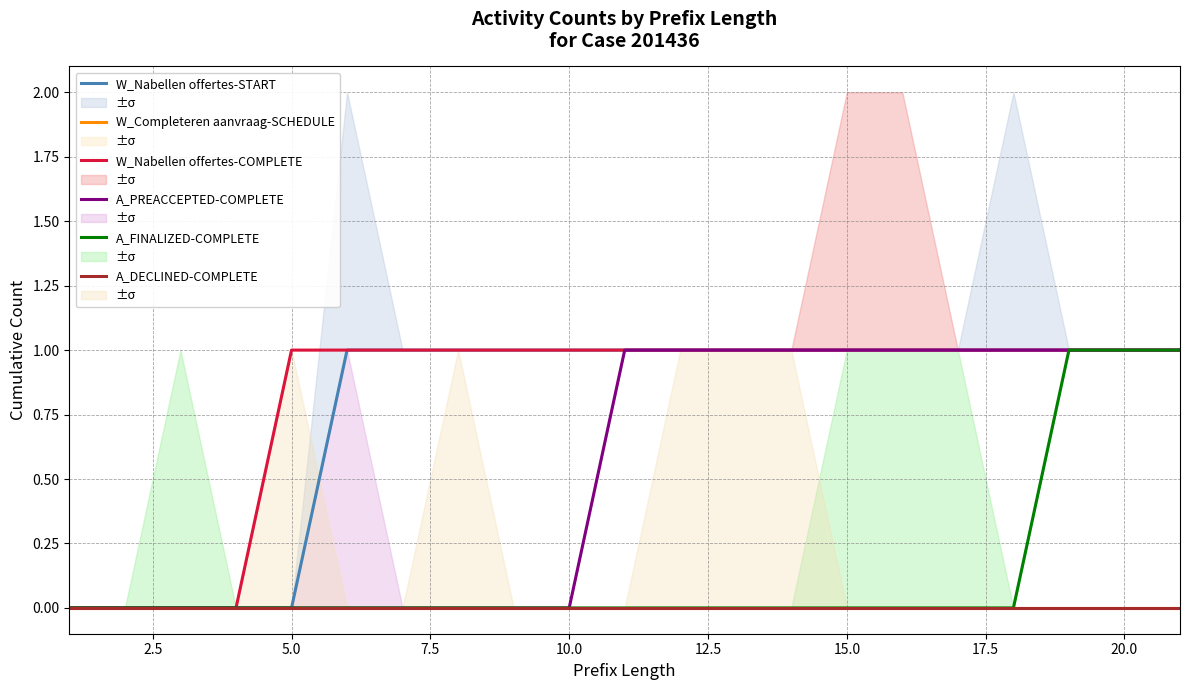

Reading left to right, extract all data points from this chart.

W_Nabellen offertes-START: 0	0	0	0	0	1	1	1	1	1	1	1	1	1	1	1	1	1	1	1	1
W_Completeren aanvraag-SCHEDULE: 0	0	0	0	0	0	0	0	0	0	0	0	0	0	0	0	0	0	0	0	0
W_Nabellen offertes-COMPLETE: 0	0	0	0	1	1	1	1	1	1	1	1	1	1	1	1	1	1	1	1	1
A_PREACCEPTED-COMPLETE: 0	0	0	0	0	0	0	0	0	0	1	1	1	1	1	1	1	1	1	1	1
A_FINALIZED-COMPLETE: 0	0	0	0	0	0	0	0	0	0	0	0	0	0	0	0	0	0	1	1	1
A_DECLINED-COMPLETE: 0	0	0	0	0	0	0	0	0	0	0	0	0	0	0	0	0	0	0	0	0